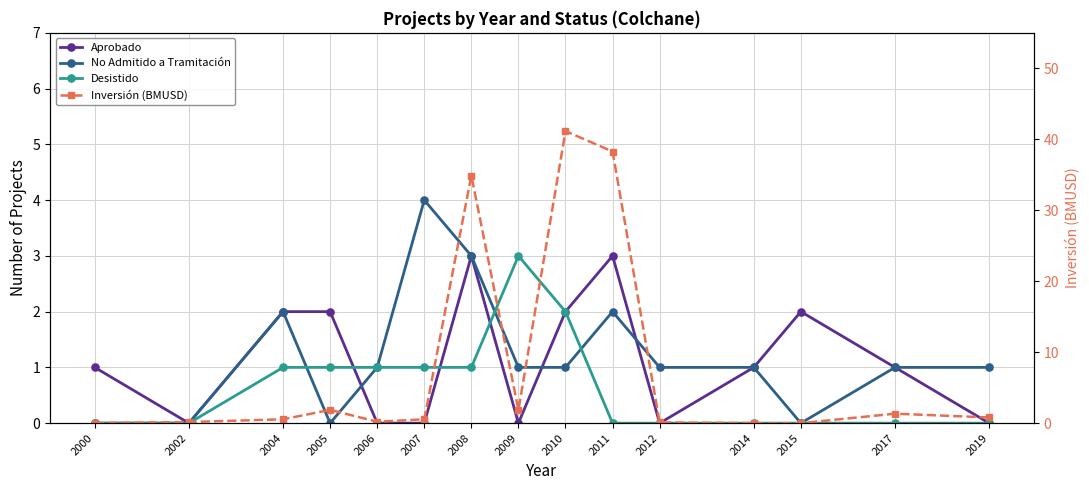

Rank the categories by No Admitido a Tramitación value from lowest to highest.

2000, 2002, 2005, 2015, 2006, 2009, 2010, 2012, 2014, 2017, 2019, 2004, 2011, 2008, 2007